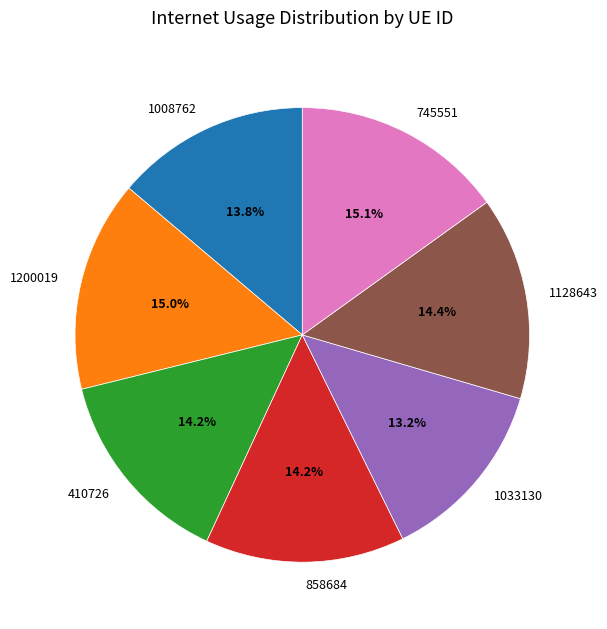

Does any single category account for the majority?

No